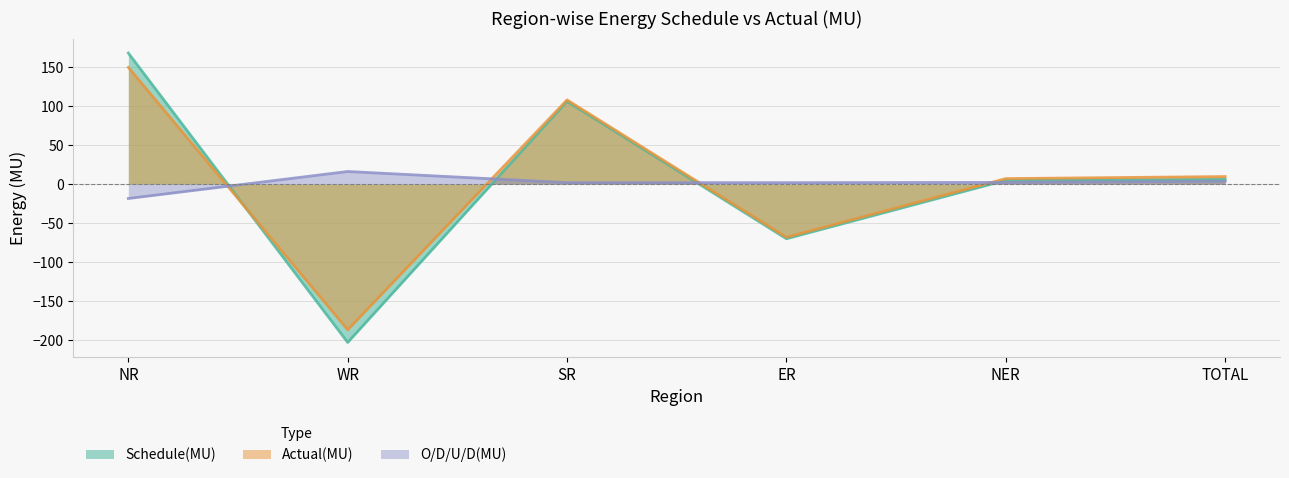

What is the difference between the maximum and minimum values in the Actual(MU) series?

336.3